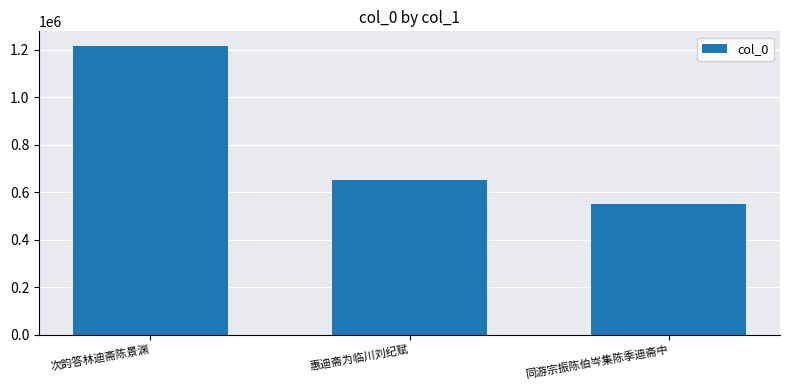

Are the bars horizontal?

No